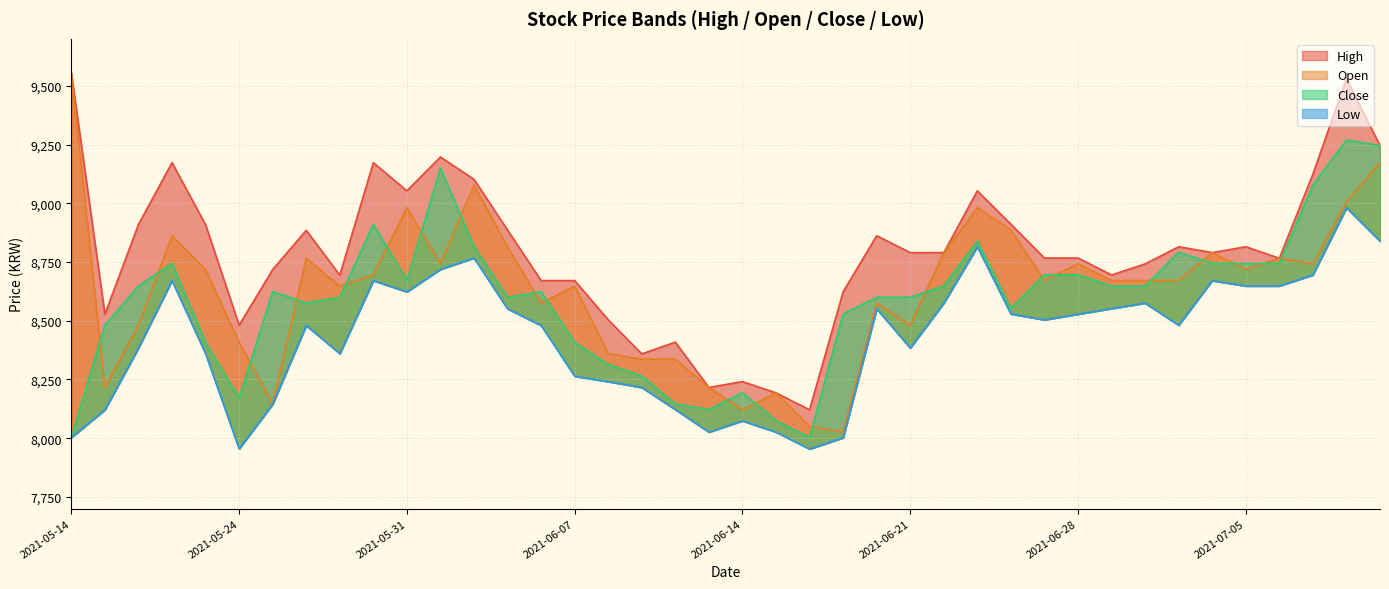

True or false: Close and High cross at least once.

True